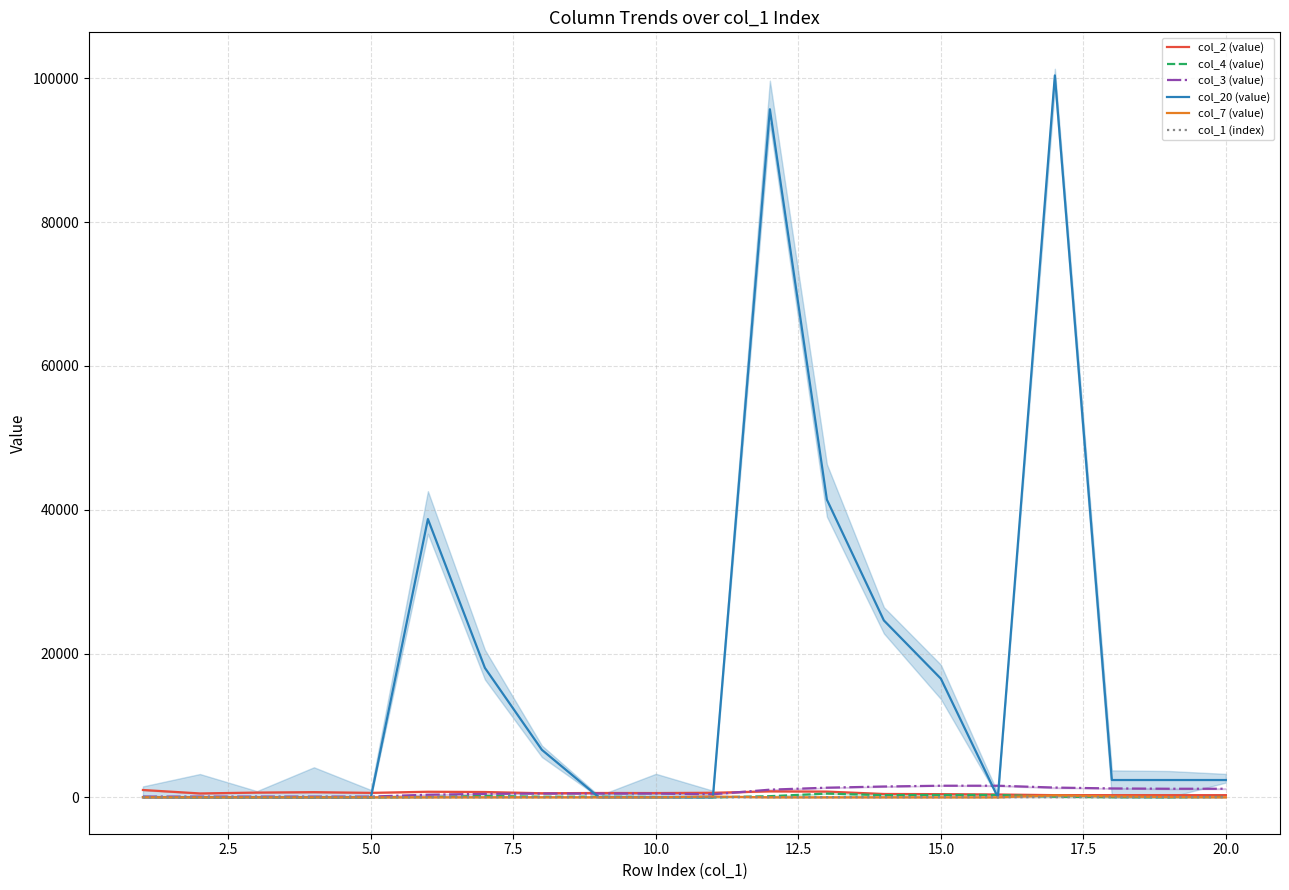

At which category does col_3 (value) reach its first local valley?

10